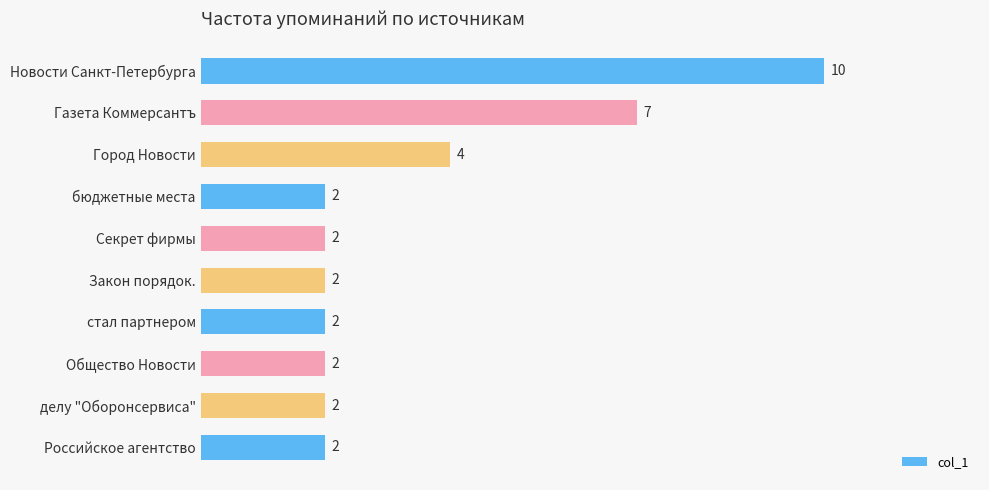

Where is the data nearest to the value 6?

Газета Коммерсантъ